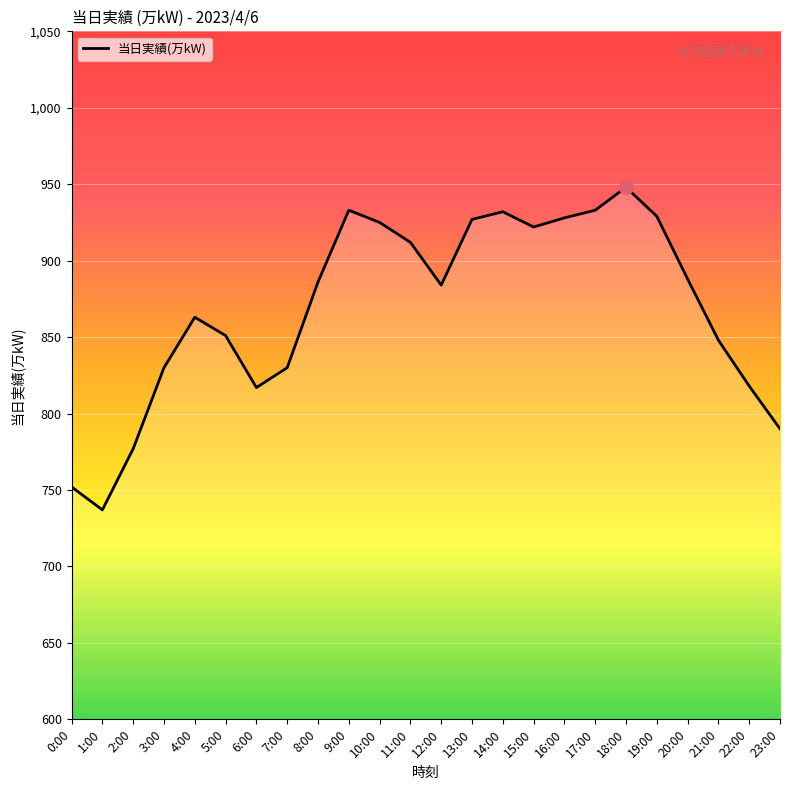

The value at 2:00 is 1255. True or false?

False